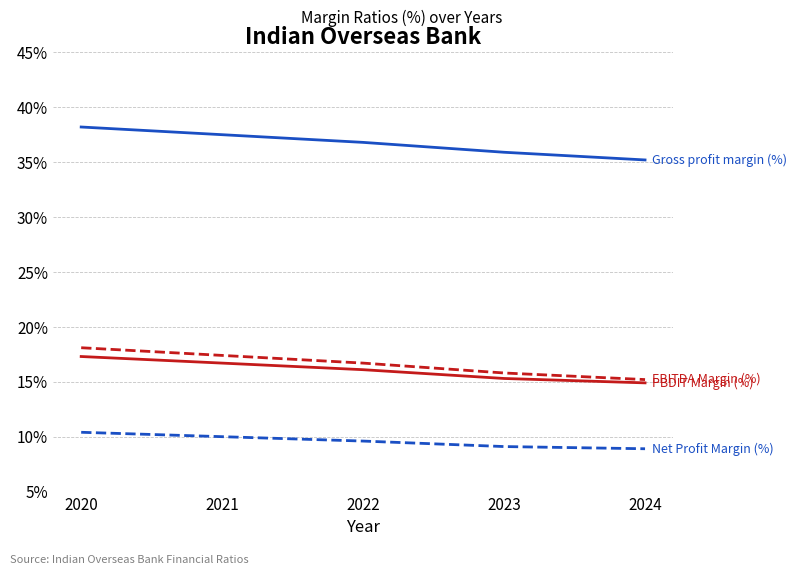

What is the smallest value displayed?

8.9